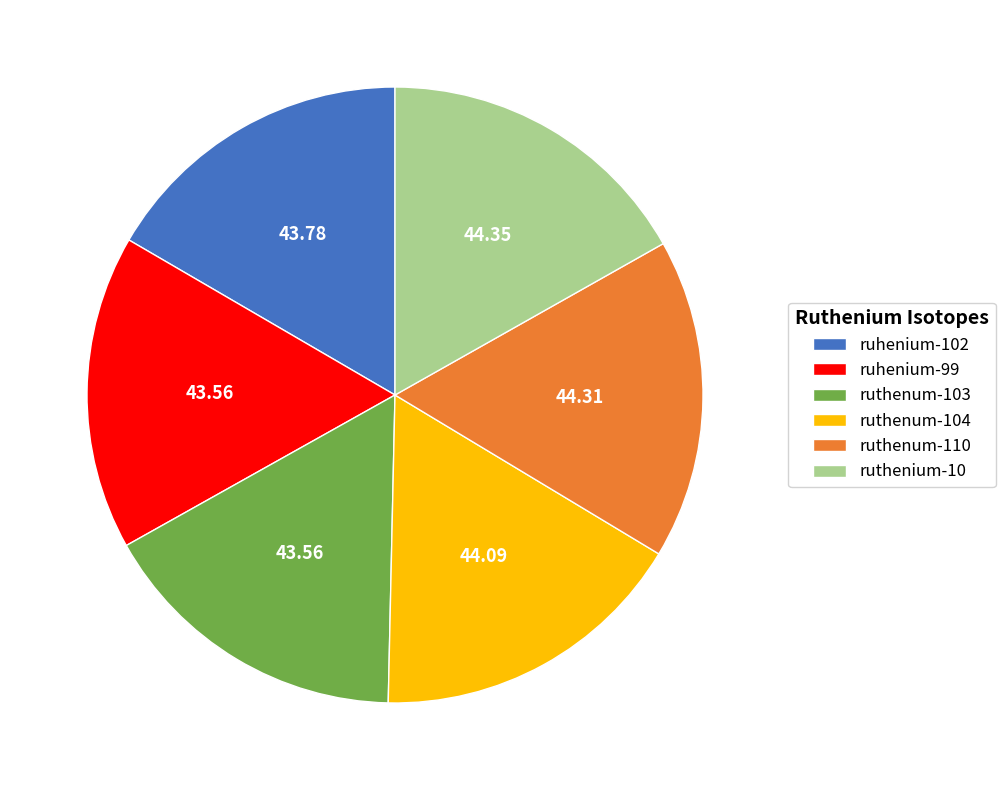

Does ruhenium-102 account for over 50% of the chart?

No